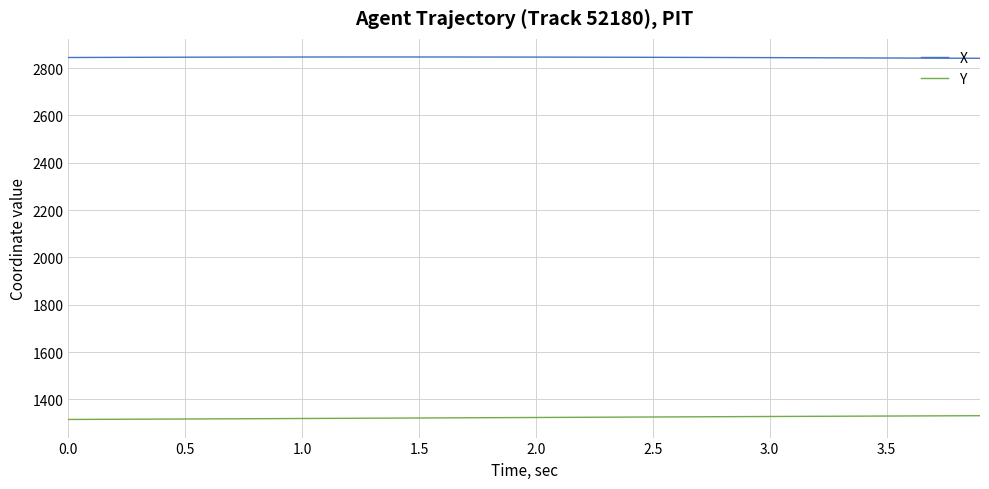

What is the difference between the maximum and minimum values in the Y series?

15.9